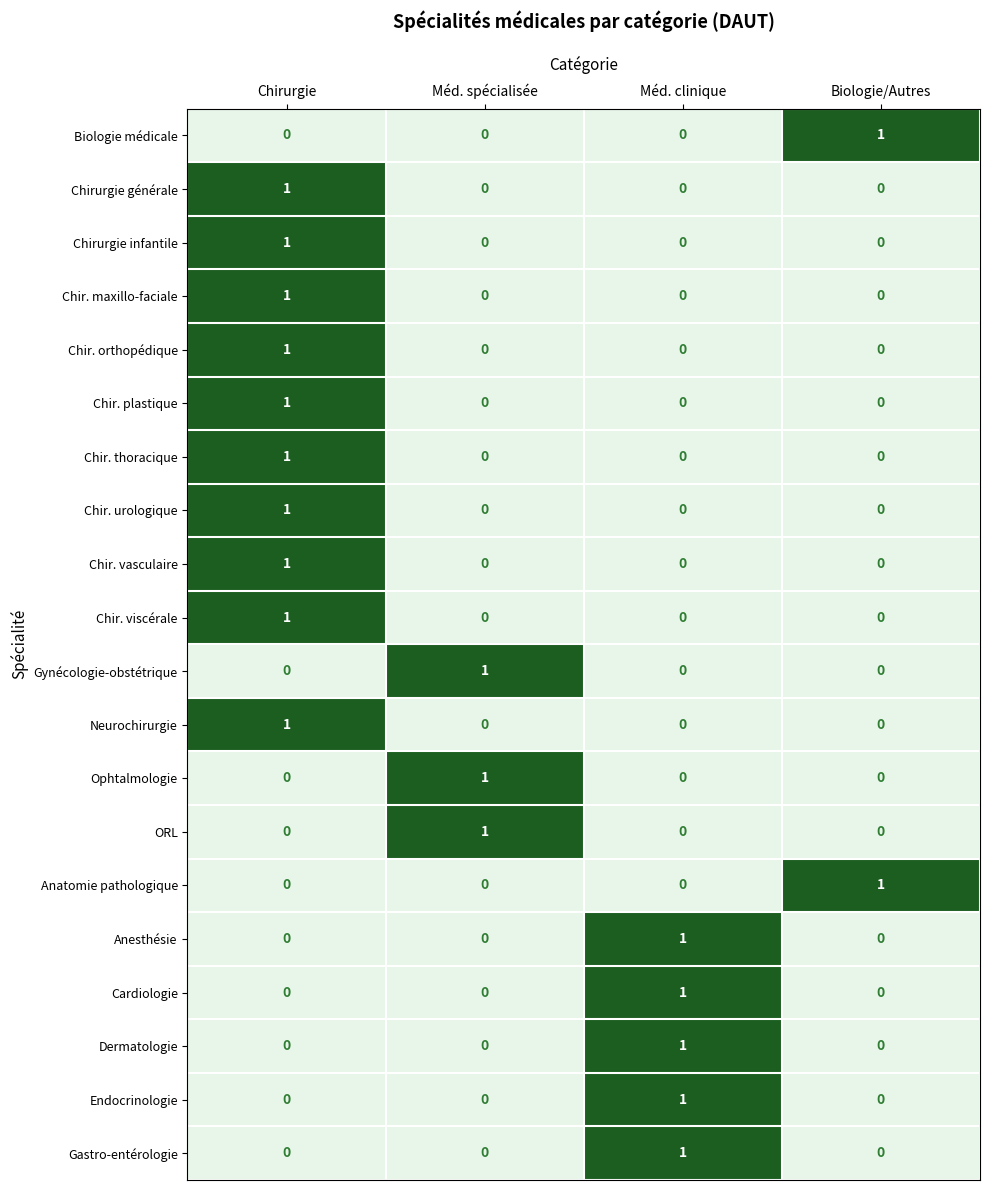

What is the maximum value shown in the chart?

1